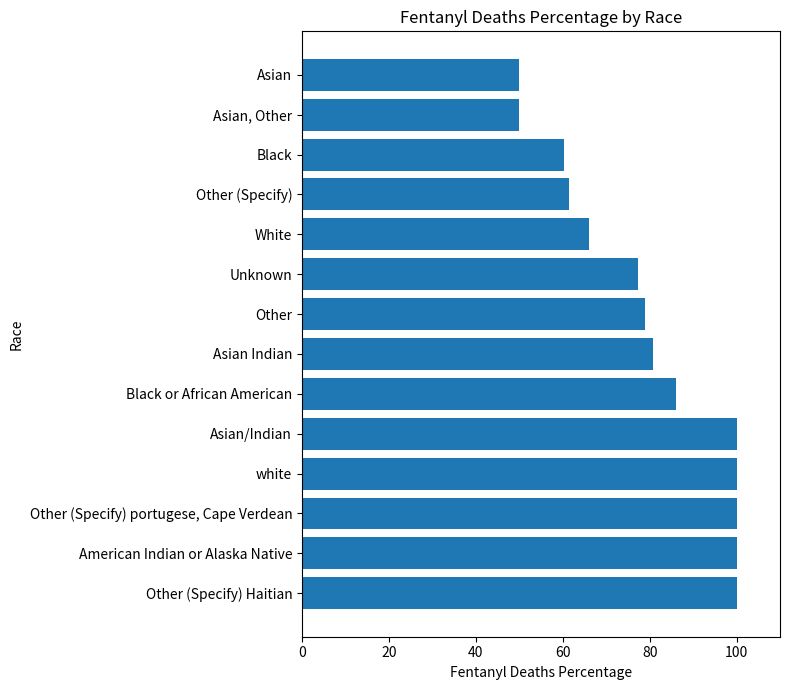

What is the change in value from Unknown to Asian?

-27.4